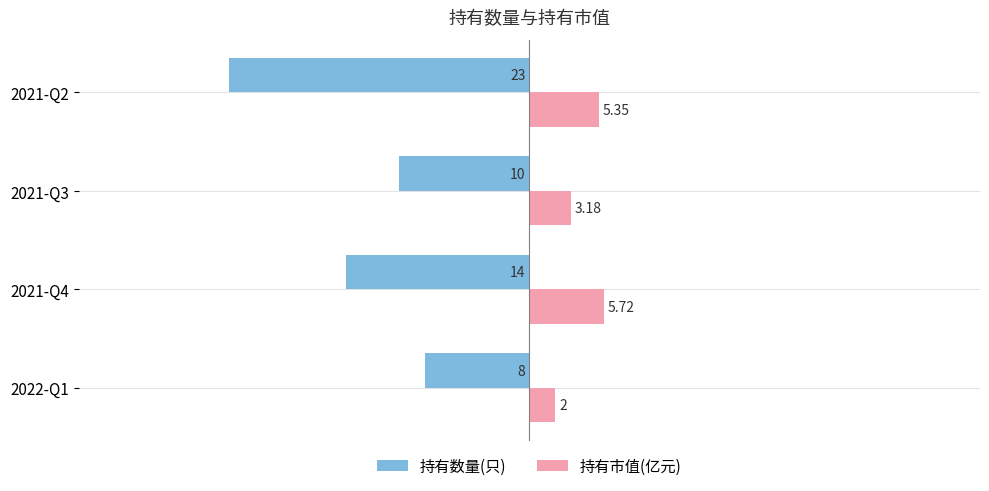

What is the sum of the 持有数量(只) values at 2022-Q1 and 2021-Q3?

-18.0